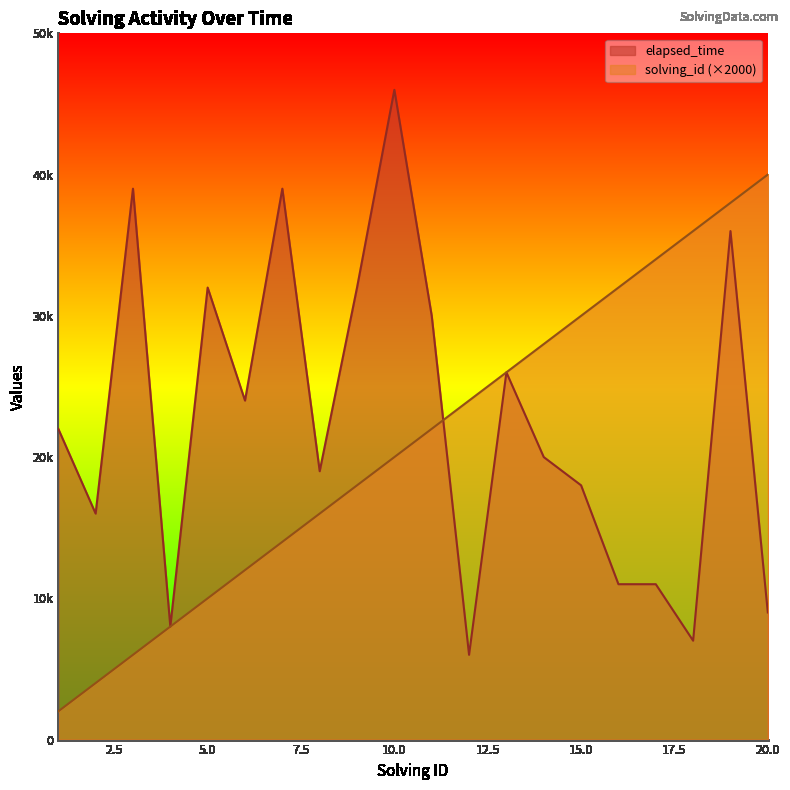

How many data points in solving_id are less than 22000?

10